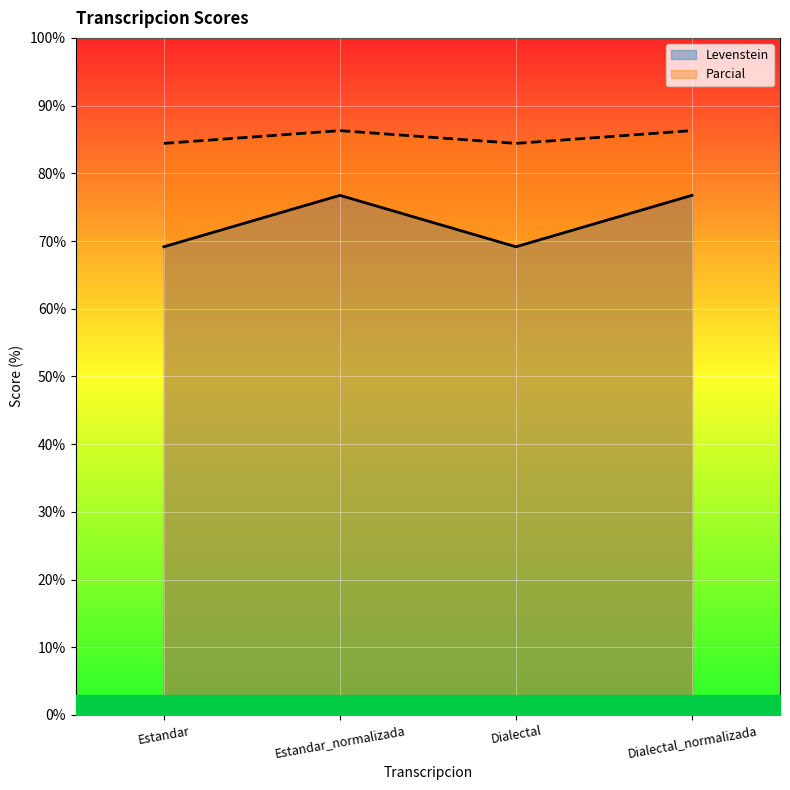

Between Estandar_normalizada and Dialectal_normalizada, which is larger?

Estandar_normalizada